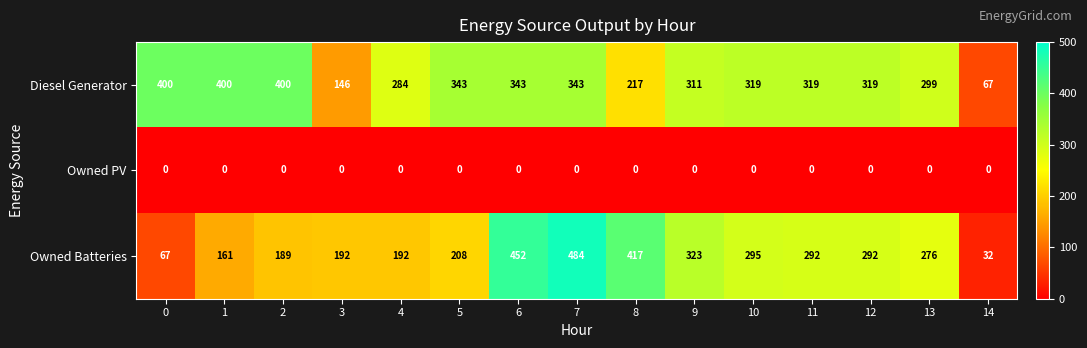

Rank the series by their maximum value, from lowest to highest.

Owned PV, Diesel Generator, Owned Batteries